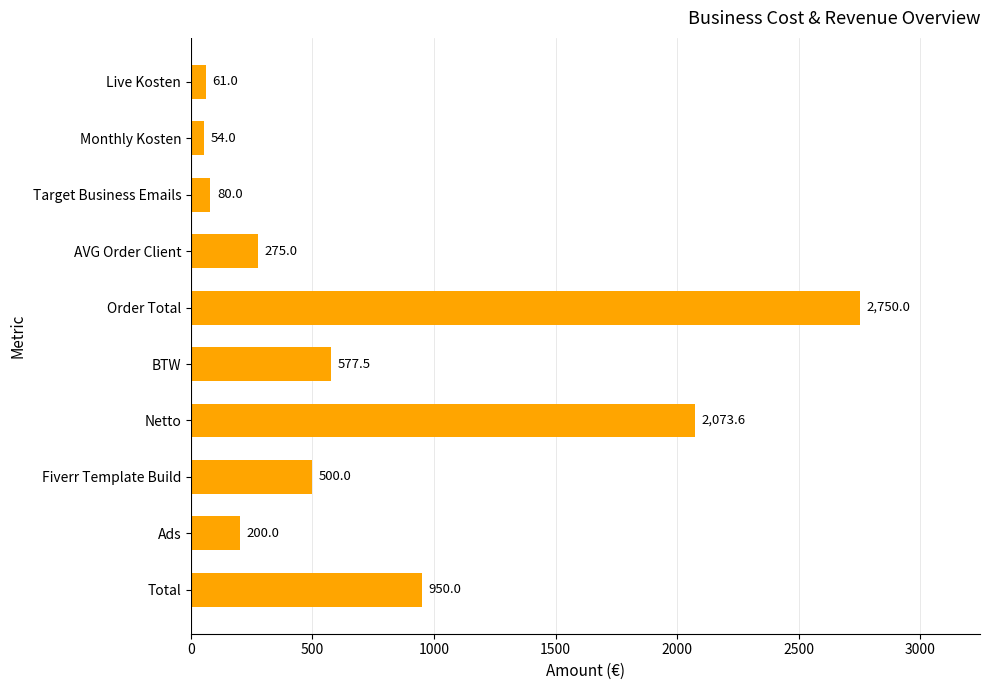

What is the value of the 9th bar from the top?

200.0